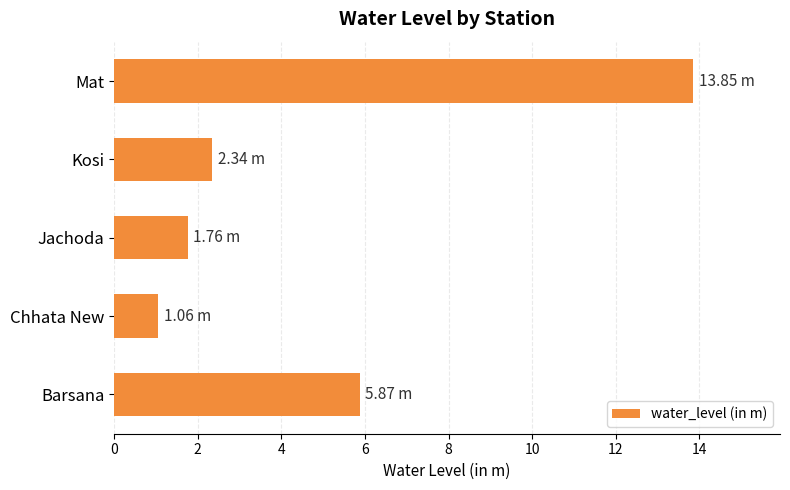

Rank the categories by value from lowest to highest.

Chhata New, Jachoda, Kosi, Barsana, Mat